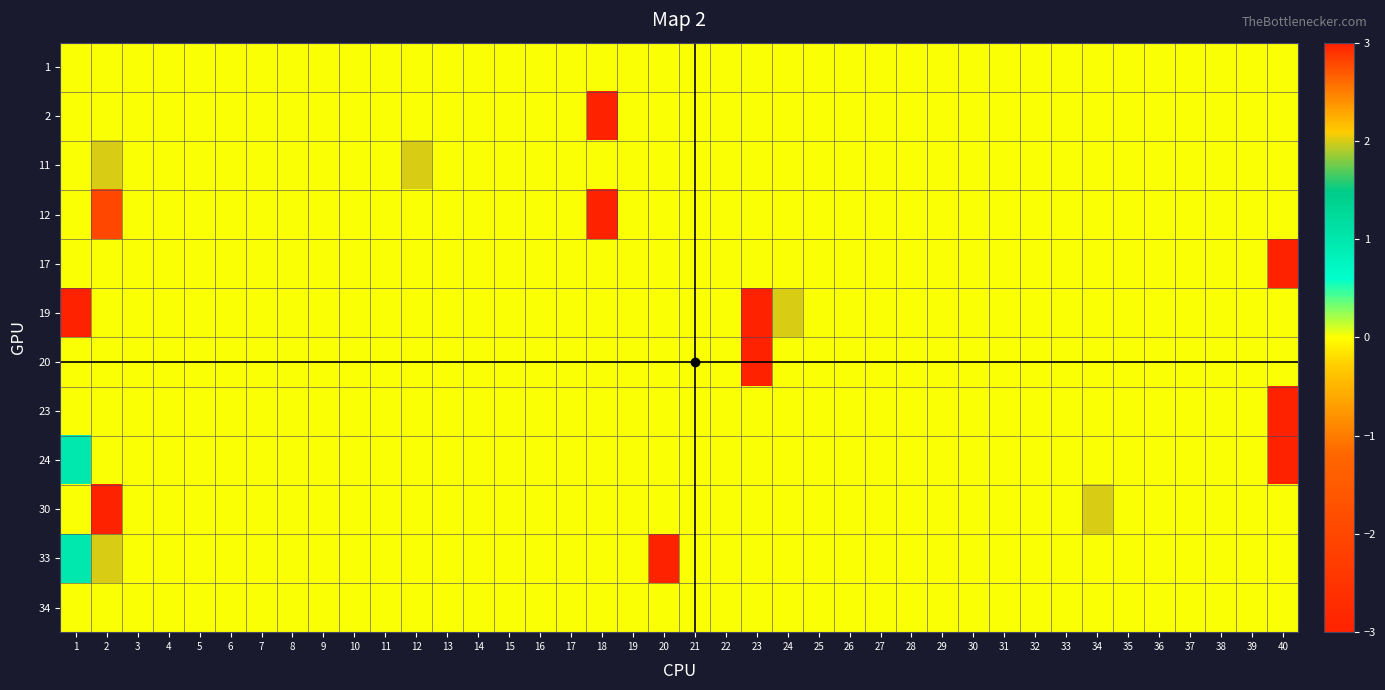

Reading right to left, extract all data points from this chart.

1: 40=0	39=0	38=0	37=0	36=0	35=0	34=0	33=0	32=0	31=0	30=0	29=0	28=0	27=0	26=0	25=0	24=0	23=0	22=0	21=0	20=0	19=0	18=0	17=0	16=0	15=0	14=0	13=0	12=0	11=0	10=0	9=0	8=0	7=0	6=0	5=0	4=0	3=0	2=0	1=0
2: 40=0	39=0	38=0	37=0	36=0	35=0	34=0	33=0	32=0	31=0	30=0	29=0	28=0	27=0	26=0	25=0	24=0	23=0	22=0	21=0	20=0	19=0	18=3	17=0	16=0	15=0	14=0	13=0	12=0	11=0	10=0	9=0	8=0	7=0	6=0	5=0	4=0	3=0	2=0	1=0
11: 40=0	39=0	38=0	37=0	36=0	35=0	34=0	33=0	32=0	31=0	30=0	29=0	28=0	27=0	26=0	25=0	24=0	23=0	22=0	21=0	20=0	19=0	18=0	17=0	16=0	15=0	14=0	13=0	12=2	11=0	10=0	9=0	8=0	7=0	6=0	5=0	4=0	3=0	2=2	1=0
12: 40=0	39=0	38=0	37=0	36=0	35=0	34=0	33=0	32=0	31=0	30=0	29=0	28=0	27=0	26=0	25=0	24=0	23=0	22=0	21=0	20=0	19=0	18=3	17=0	16=0	15=0	14=0	13=0	12=0	11=0	10=0	9=0	8=0	7=0	6=0	5=0	4=0	3=0	2=-2	1=0
17: 40=3	39=0	38=0	37=0	36=0	35=0	34=0	33=0	32=0	31=0	30=0	29=0	28=0	27=0	26=0	25=0	24=0	23=0	22=0	21=0	20=0	19=0	18=0	17=0	16=0	15=0	14=0	13=0	12=0	11=0	10=0	9=0	8=0	7=0	6=0	5=0	4=0	3=0	2=0	1=0
19: 40=0	39=0	38=0	37=0	36=0	35=0	34=0	33=0	32=0	31=0	30=0	29=0	28=0	27=0	26=0	25=0	24=2	23=3	22=0	21=0	20=0	19=0	18=0	17=0	16=0	15=0	14=0	13=0	12=0	11=0	10=0	9=0	8=0	7=0	6=0	5=0	4=0	3=0	2=0	1=3
20: 40=0	39=0	38=0	37=0	36=0	35=0	34=0	33=0	32=0	31=0	30=0	29=0	28=0	27=0	26=0	25=0	24=0	23=-3	22=0	21=0	20=0	19=0	18=0	17=0	16=0	15=0	14=0	13=0	12=0	11=0	10=0	9=0	8=0	7=0	6=0	5=0	4=0	3=0	2=0	1=0
23: 40=3	39=0	38=0	37=0	36=0	35=0	34=0	33=0	32=0	31=0	30=0	29=0	28=0	27=0	26=0	25=0	24=0	23=0	22=0	21=0	20=0	19=0	18=0	17=0	16=0	15=0	14=0	13=0	12=0	11=0	10=0	9=0	8=0	7=0	6=0	5=0	4=0	3=0	2=0	1=0
24: 40=3	39=0	38=0	37=0	36=0	35=0	34=0	33=0	32=0	31=0	30=0	29=0	28=0	27=0	26=0	25=0	24=0	23=0	22=0	21=0	20=0	19=0	18=0	17=0	16=0	15=0	14=0	13=0	12=0	11=0	10=0	9=0	8=0	7=0	6=0	5=0	4=0	3=0	2=0	1=1
30: 40=0	39=0	38=0	37=0	36=0	35=0	34=2	33=0	32=0	31=0	30=0	29=0	28=0	27=0	26=0	25=0	24=0	23=0	22=0	21=0	20=0	19=0	18=0	17=0	16=0	15=0	14=0	13=0	12=0	11=0	10=0	9=0	8=0	7=0	6=0	5=0	4=0	3=0	2=3	1=0
33: 40=0	39=0	38=0	37=0	36=0	35=0	34=0	33=0	32=0	31=0	30=0	29=0	28=0	27=0	26=0	25=0	24=0	23=0	22=0	21=0	20=3	19=0	18=0	17=0	16=0	15=0	14=0	13=0	12=0	11=0	10=0	9=0	8=0	7=0	6=0	5=0	4=0	3=0	2=2	1=1
34: 40=0	39=0	38=0	37=0	36=0	35=0	34=0	33=0	32=0	31=0	30=0	29=0	28=0	27=0	26=0	25=0	24=0	23=0	22=0	21=0	20=0	19=0	18=0	17=0	16=0	15=0	14=0	13=0	12=0	11=0	10=0	9=0	8=0	7=0	6=0	5=0	4=0	3=0	2=0	1=0